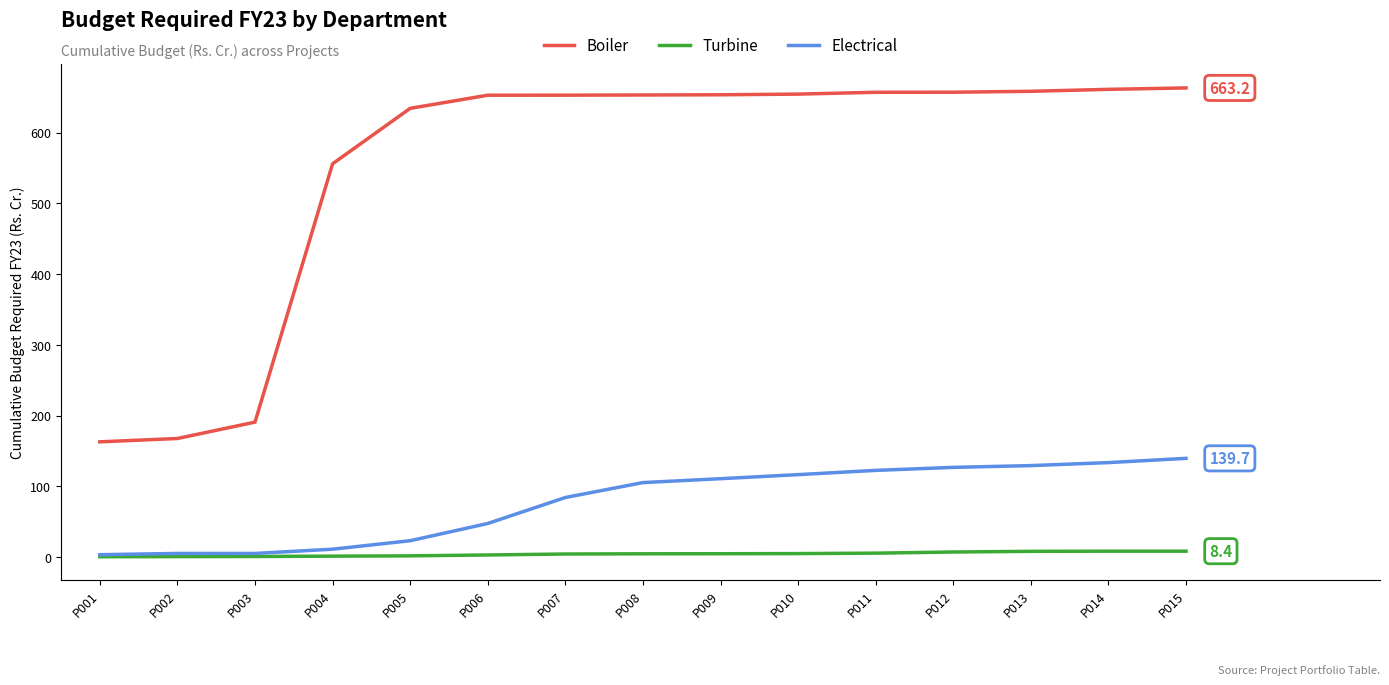

What are all the series names shown in the legend?

Boiler, Turbine, Electrical